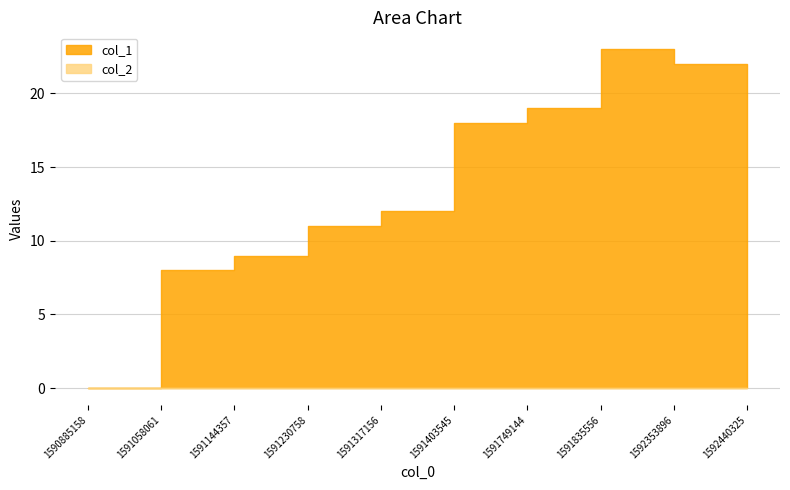

Count the number of values greater than 18.

4